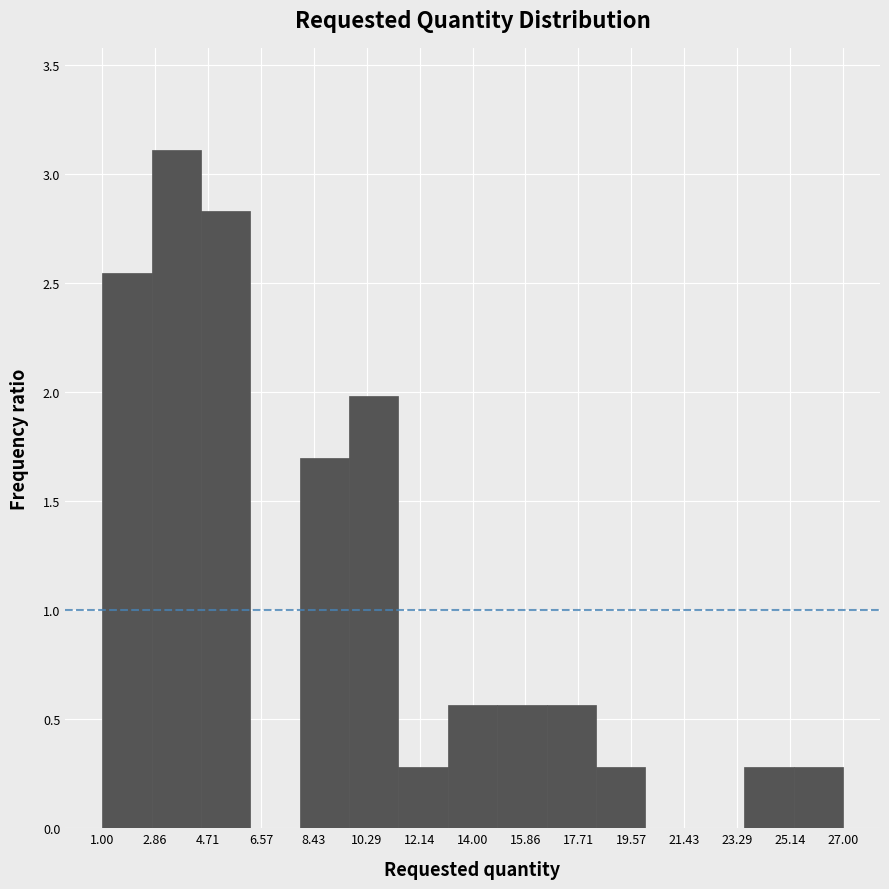

Reading left to right, transcribe this chart: for each bar, give the range it covers on the x-axis and its height. Neither the bar edges nor the heights are printed on the chart, so give them approximately, as read against the axes.

1.0 to 2.8: 2.55
2.8 to 4.4: 3.10
4.4 to 6.2: 2.85
6.2 to 8.0: 0
8.0 to 9.6: 1.70
9.6 to 11.4: 2.00
11.4 to 13.2: 0.30
13.2 to 14.8: 0.55
14.8 to 16.6: 0.55
16.6 to 18.4: 0.55
18.4 to 20.0: 0.30
20.0 to 21.8: 0
21.8 to 23.6: 0
23.6 to 25.2: 0.30
25.2 to 27.0: 0.30